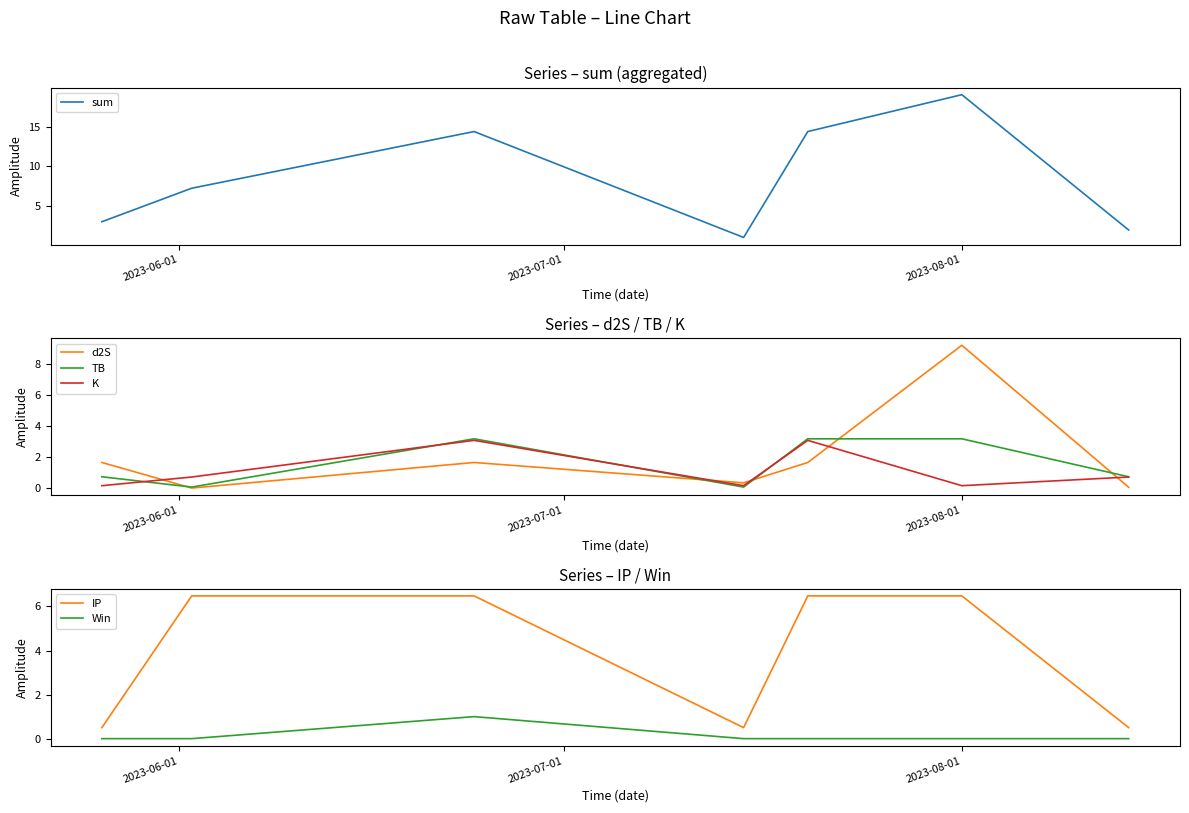

True or false: IP and Win cross at least once.

False